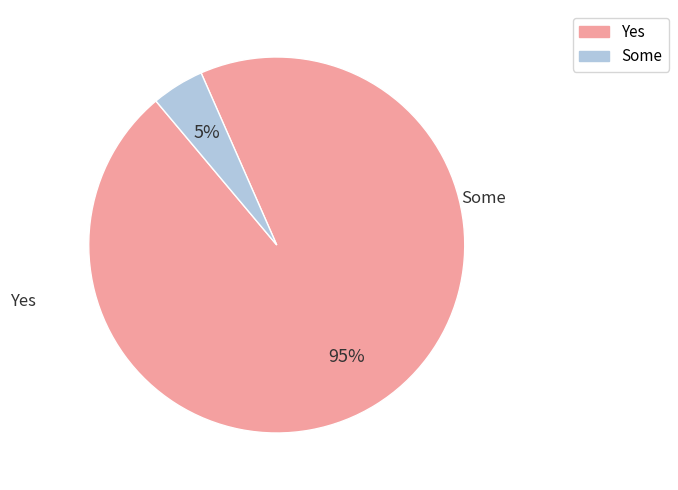

To the nearest percent, what is the average slice percentage?

50%